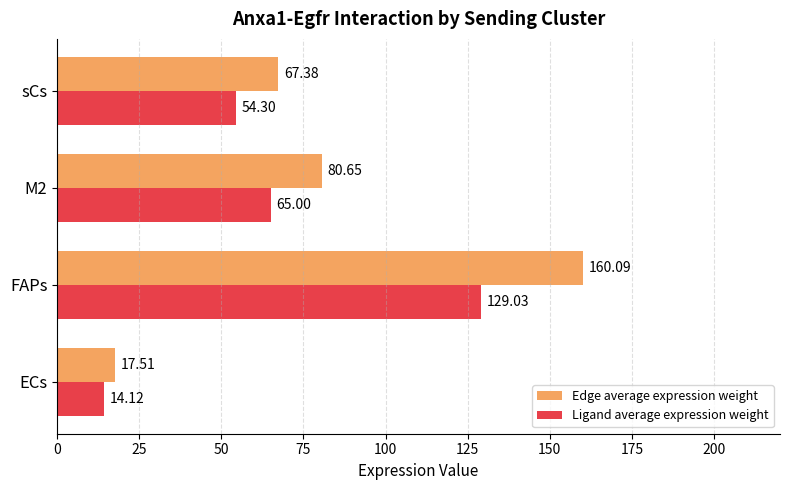

At which label does Ligand average expression weight reach its minimum?

ECs